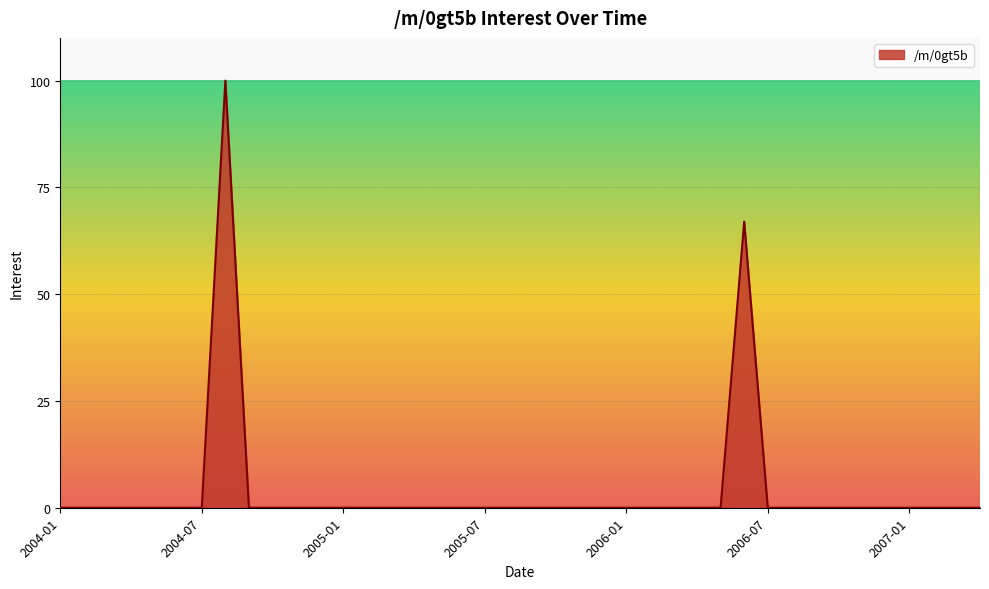

What is the maximum value shown in the chart?

100